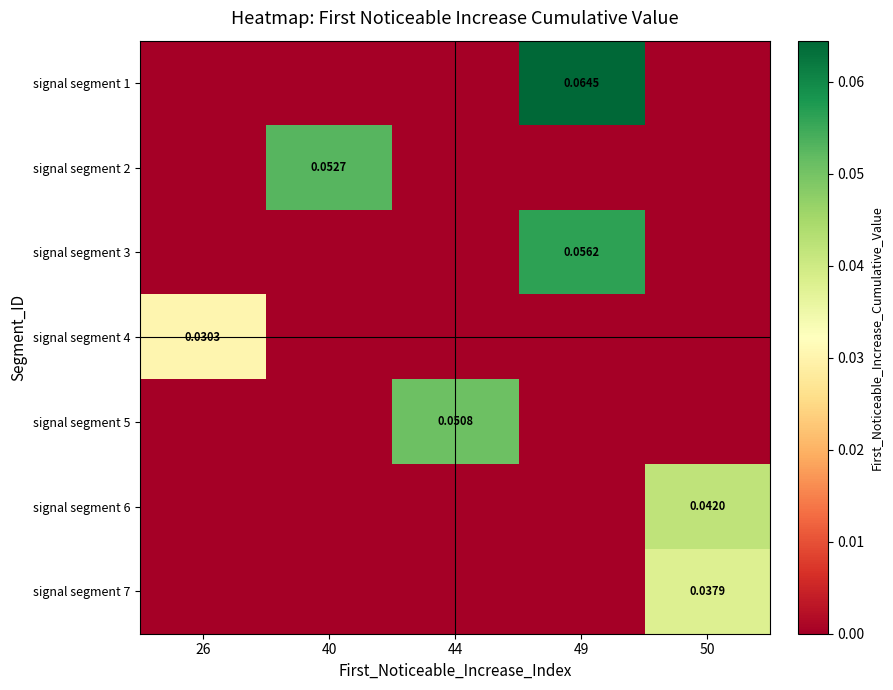

Which label corresponds to the smallest value in the chart?

26